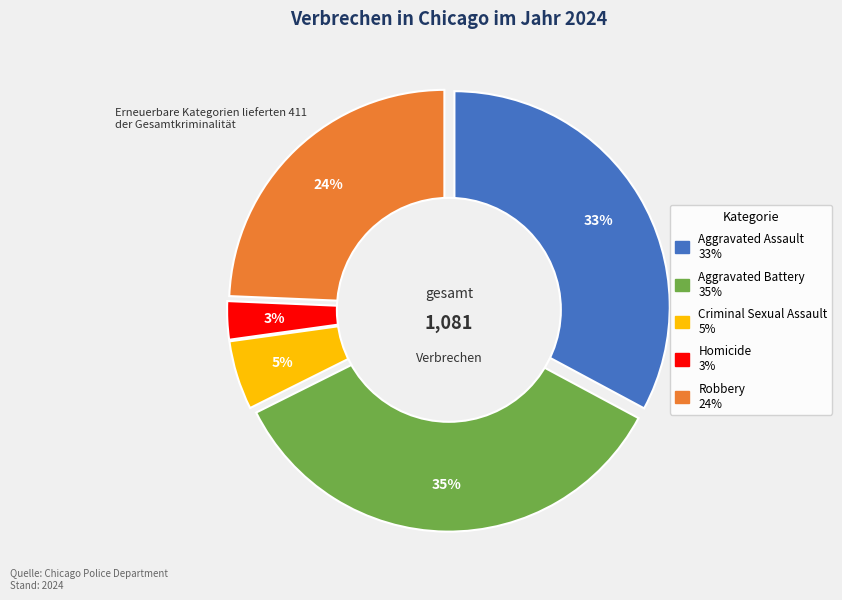

Does Homicide represent more than half of the total?

No